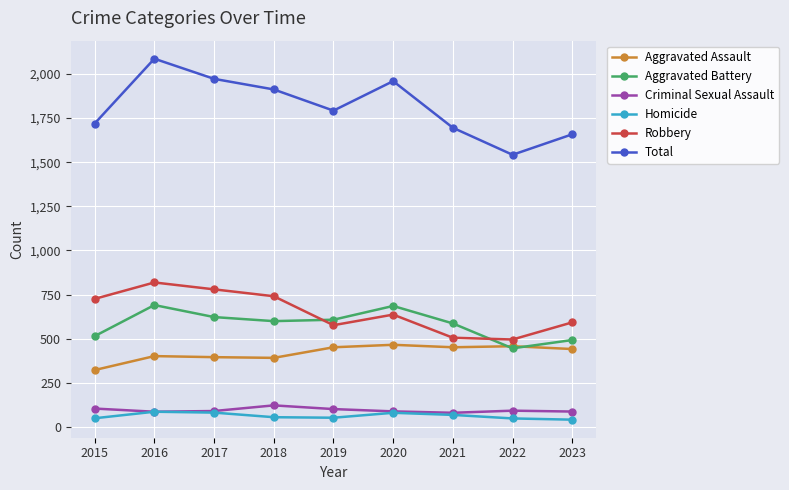

Does the chart display data point markers on the line(s)?

Yes